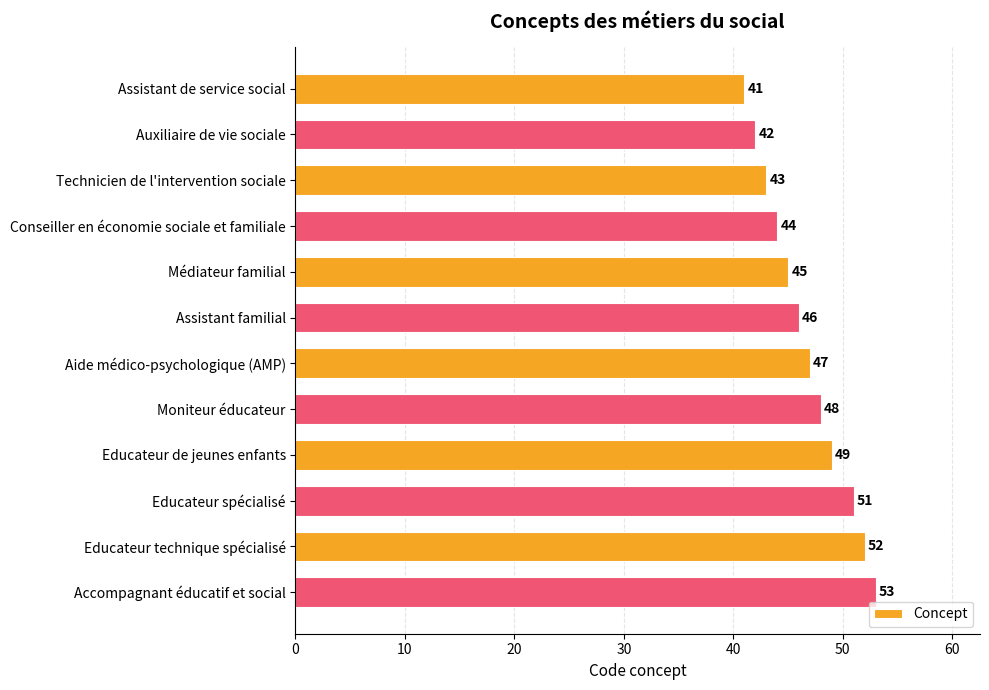

What is the average value?

47